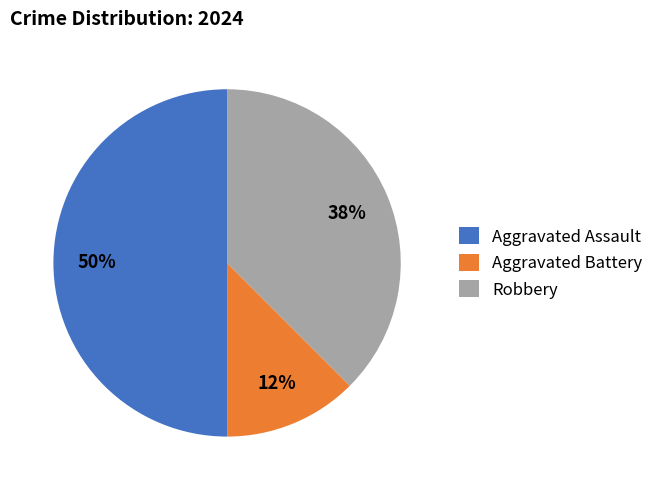

Between Robbery and Aggravated Assault, which is larger?

Aggravated Assault